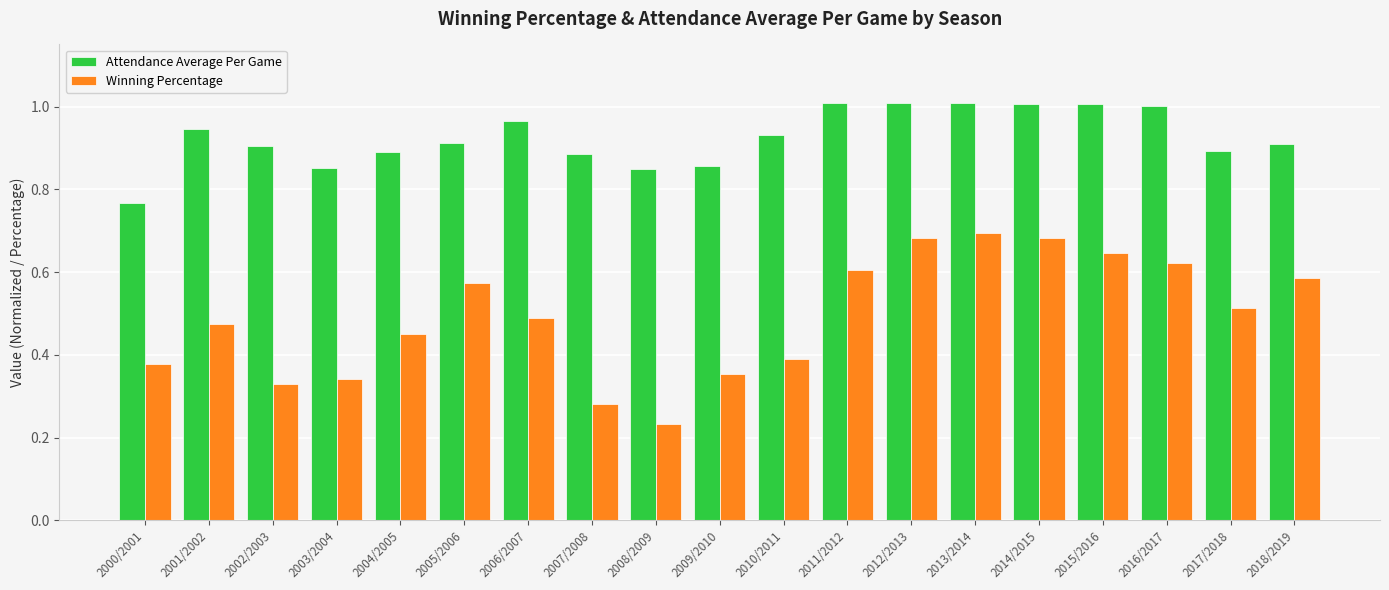

The Attendance Average Per Game series shows 0.9 at 2018/2019. True or false?

True